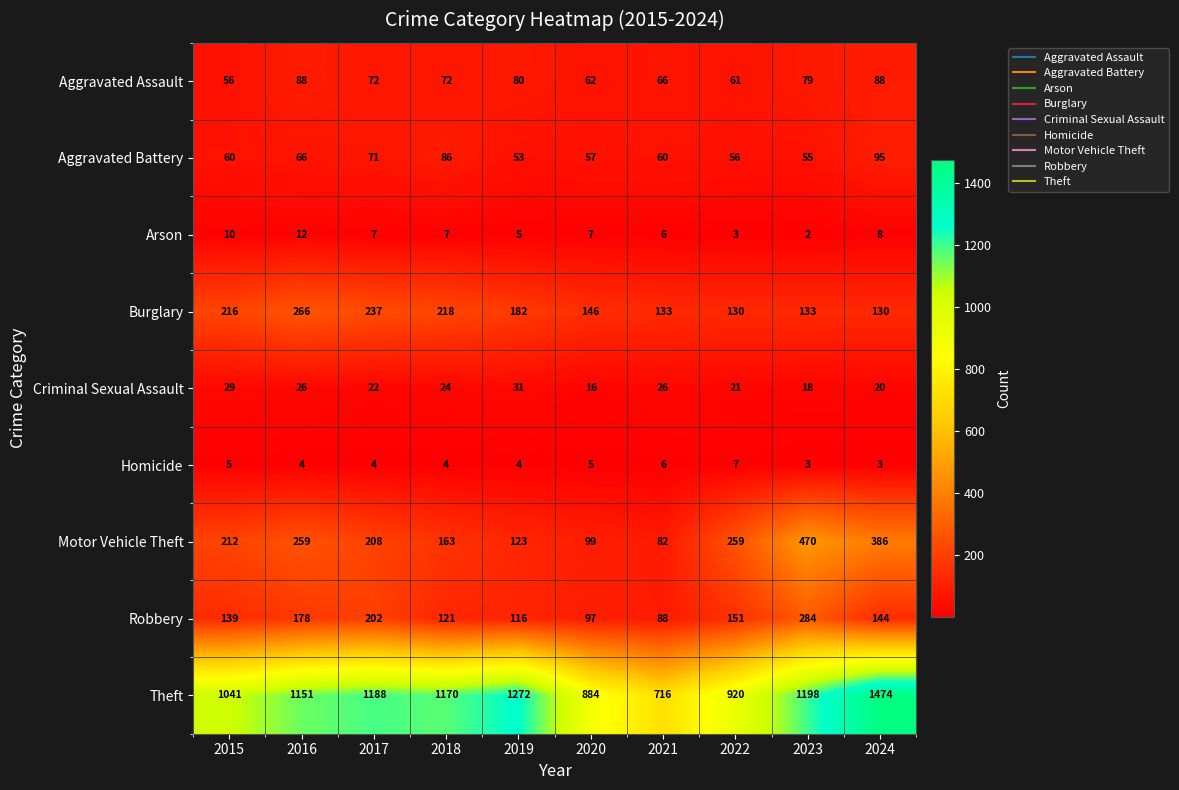

Which label corresponds to the largest value in the chart?

2024